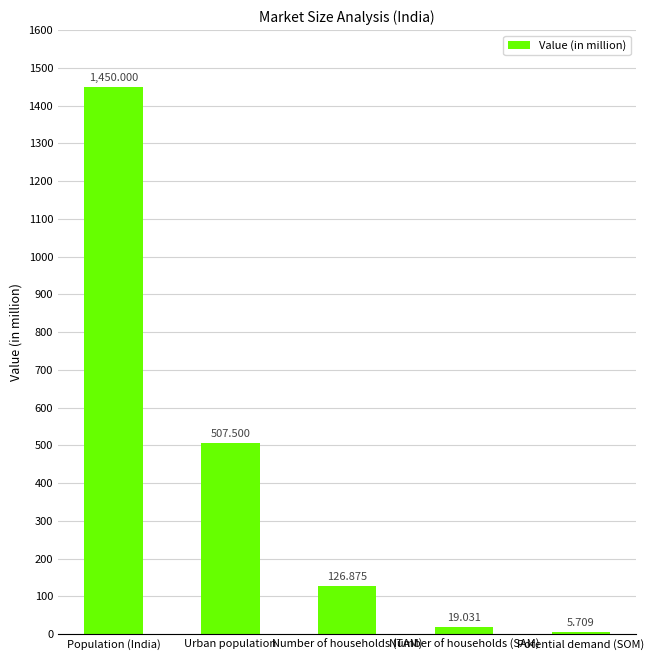

Count the number of data series in this chart.

1